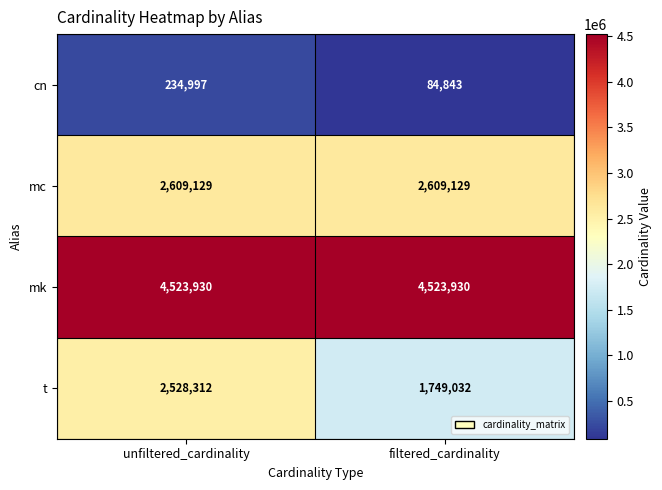

Reading right to left, transcribe all the data shown in this chart.

cn: filtered_cardinality=84843	unfiltered_cardinality=234997
mc: filtered_cardinality=2609129	unfiltered_cardinality=2609129
mk: filtered_cardinality=4523930	unfiltered_cardinality=4523930
t: filtered_cardinality=1749032	unfiltered_cardinality=2528312